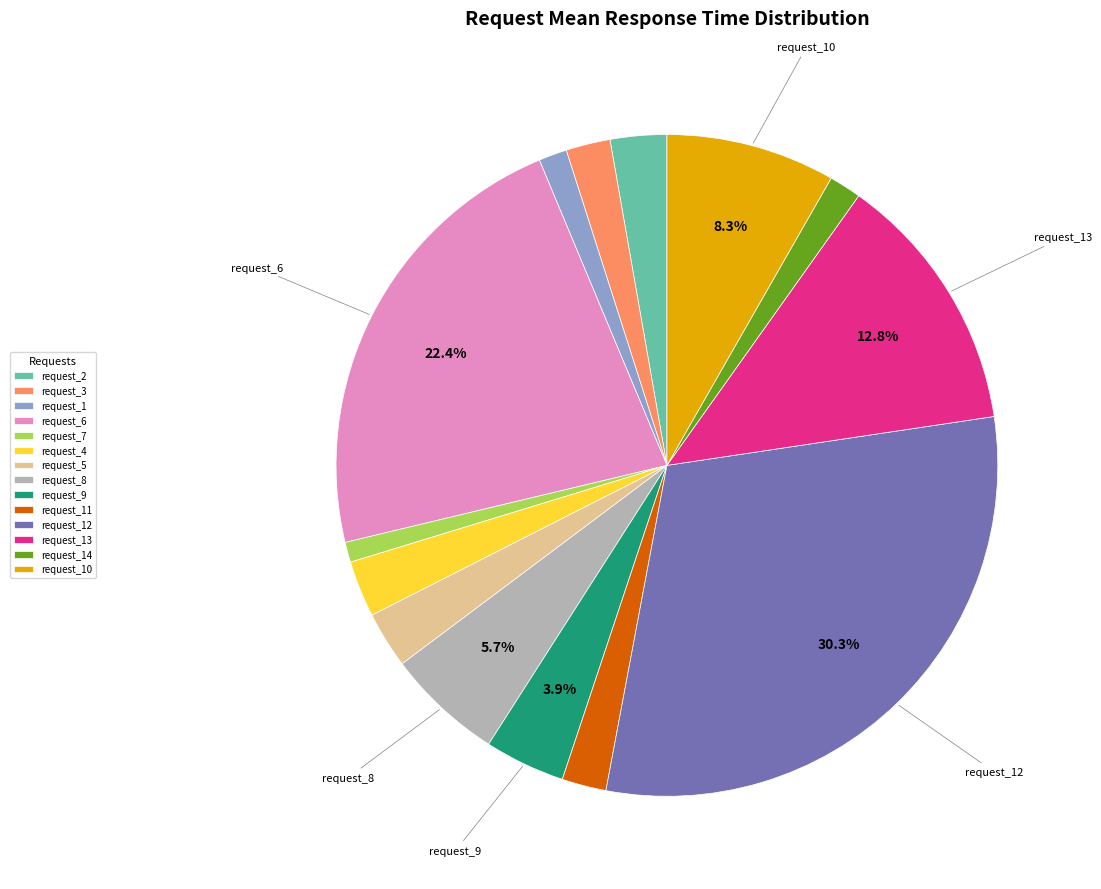

To the nearest percent, what is the average slice percentage?

7%